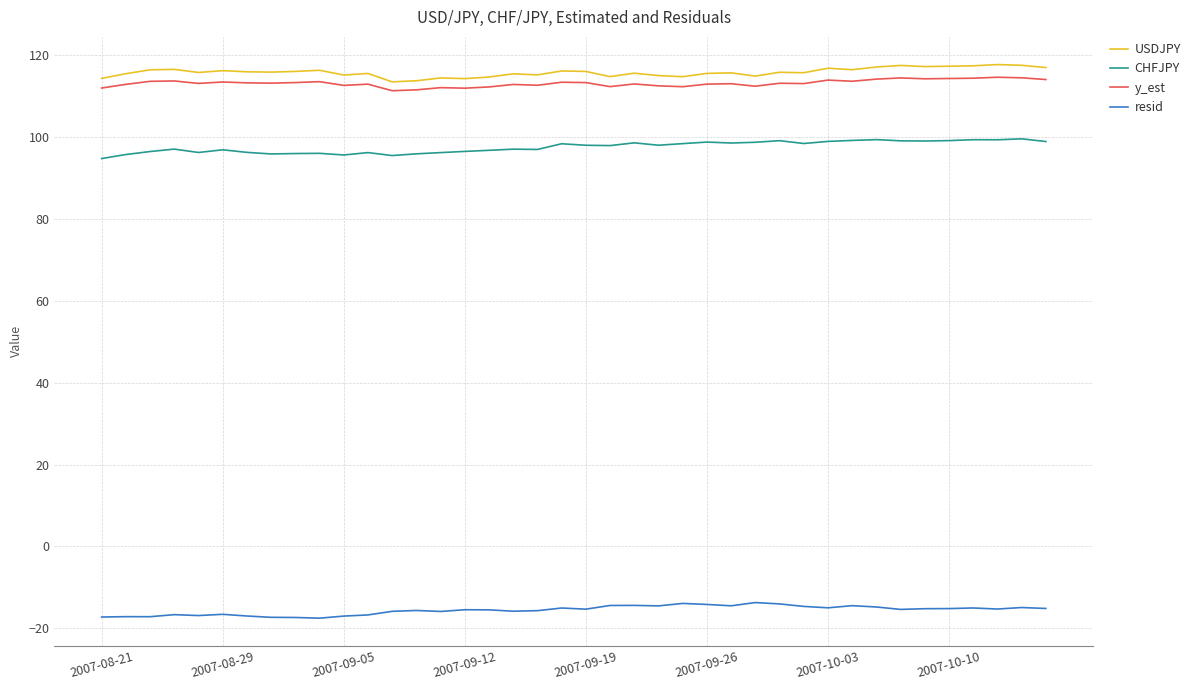

True or false: CHFJPY and USDJPY intersect in this chart.

False